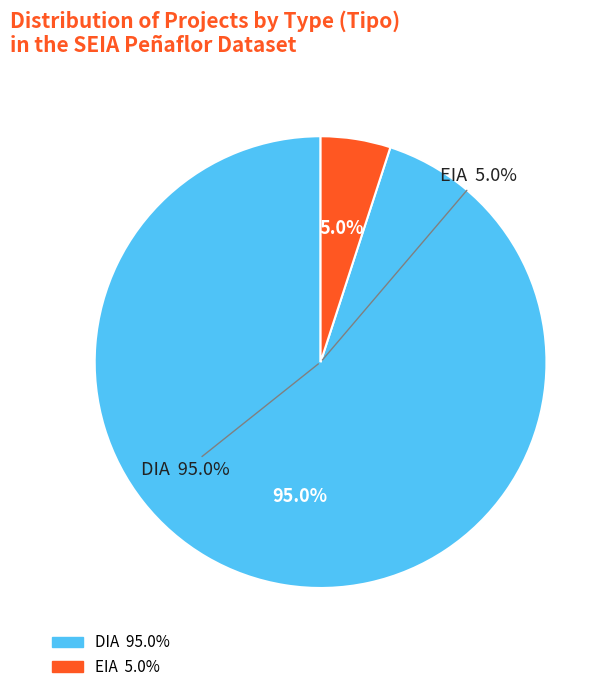

Is it true that EIA is 33% of the pie?

False